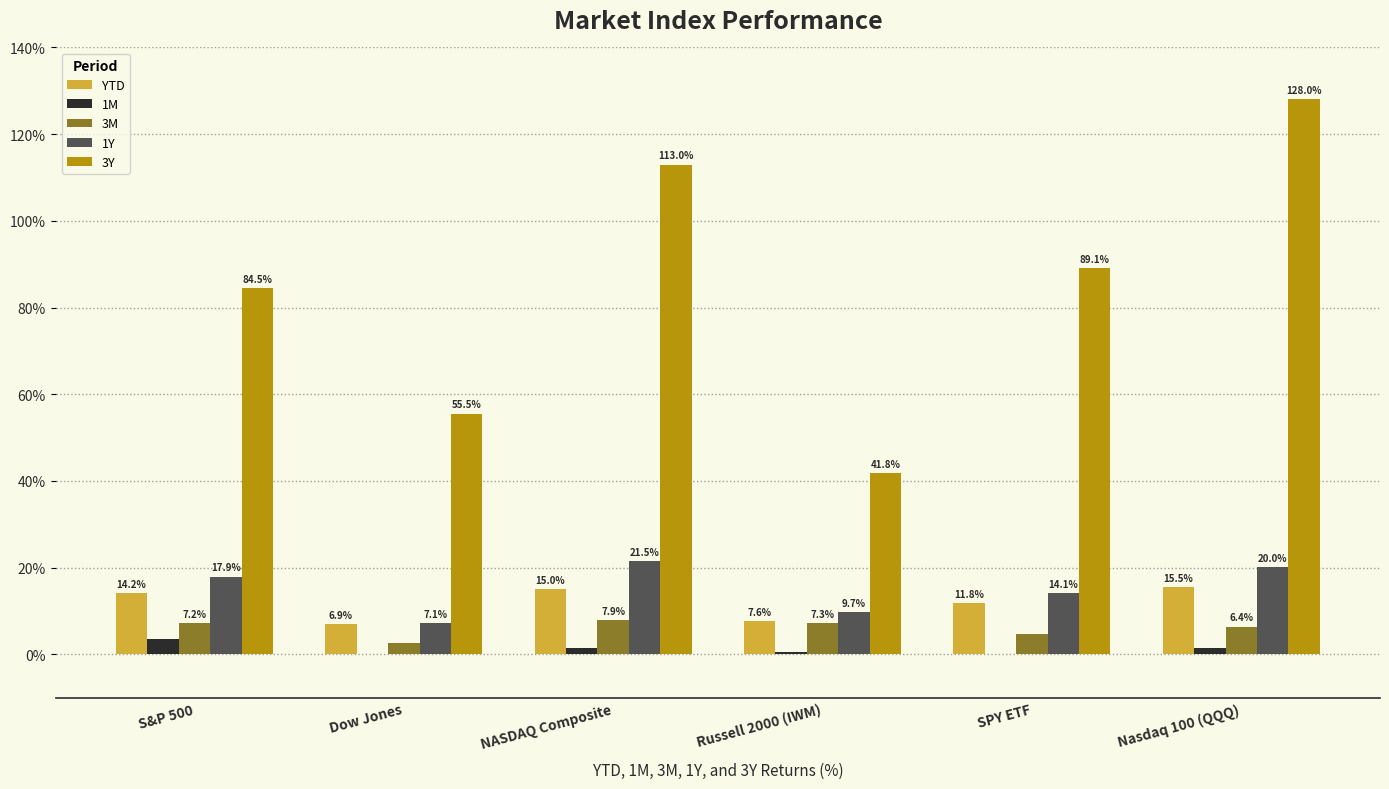

Where does the 3Y series first go above 89?

NASDAQ Composite